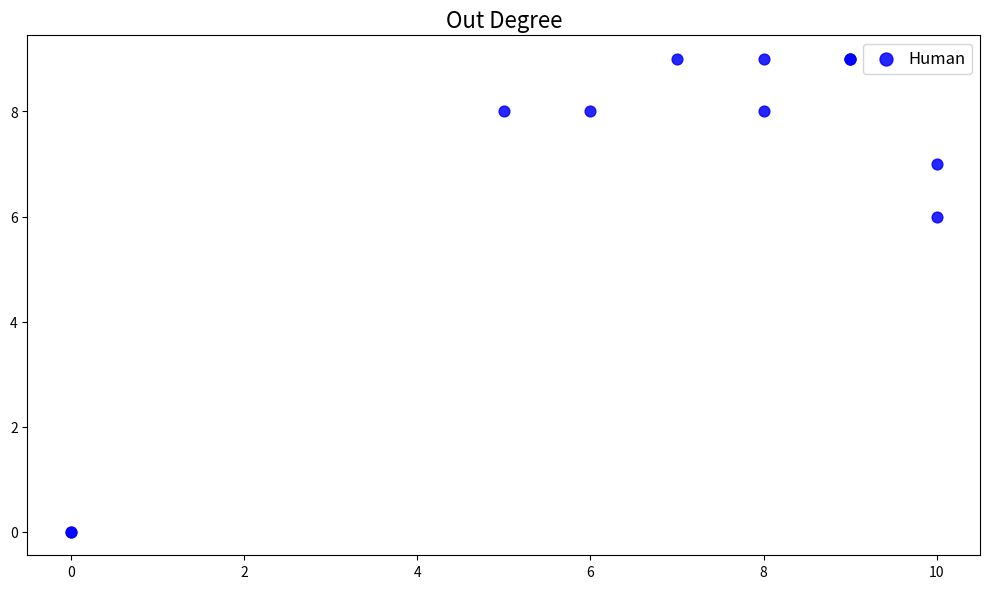

What Y value in the scatter plot is closest to 4?

6